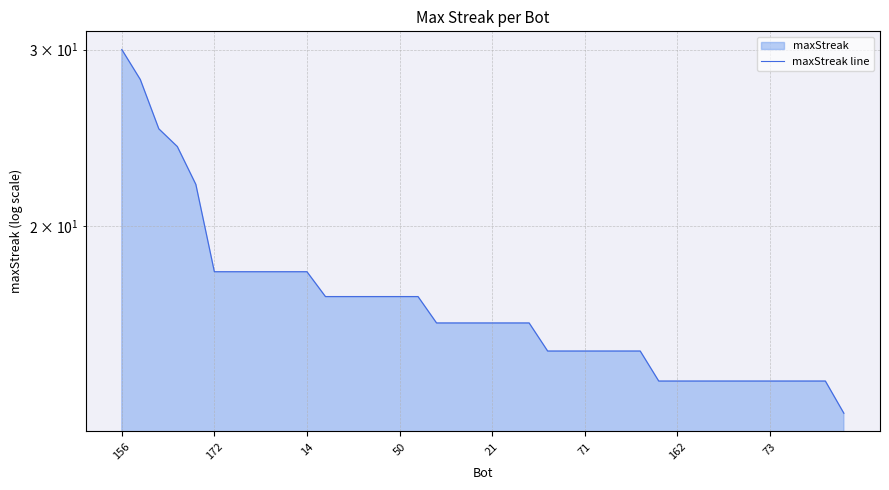

What is the ratio of the value at 71 to the value at 36?

1.3